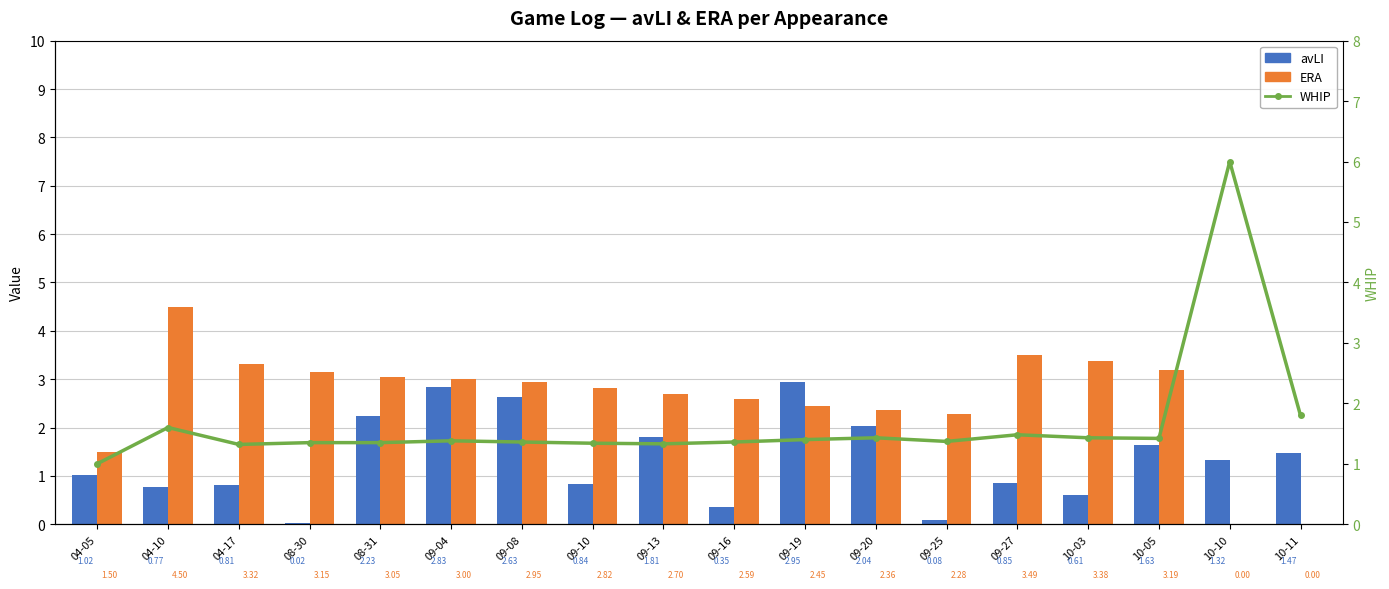

What is the sum of the avLI values at 09-08 and 09-04?

5.5